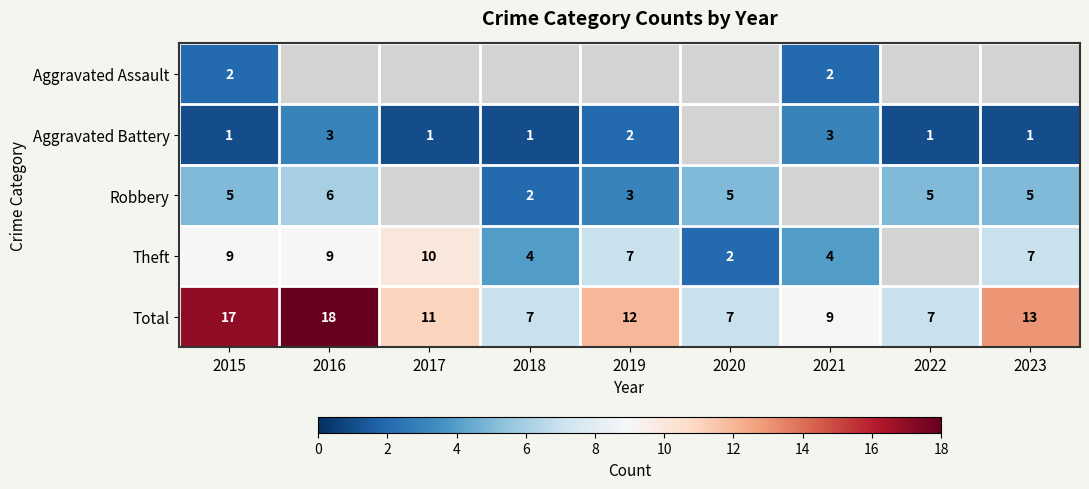

At how many categories does at least one series exceed 7?

6